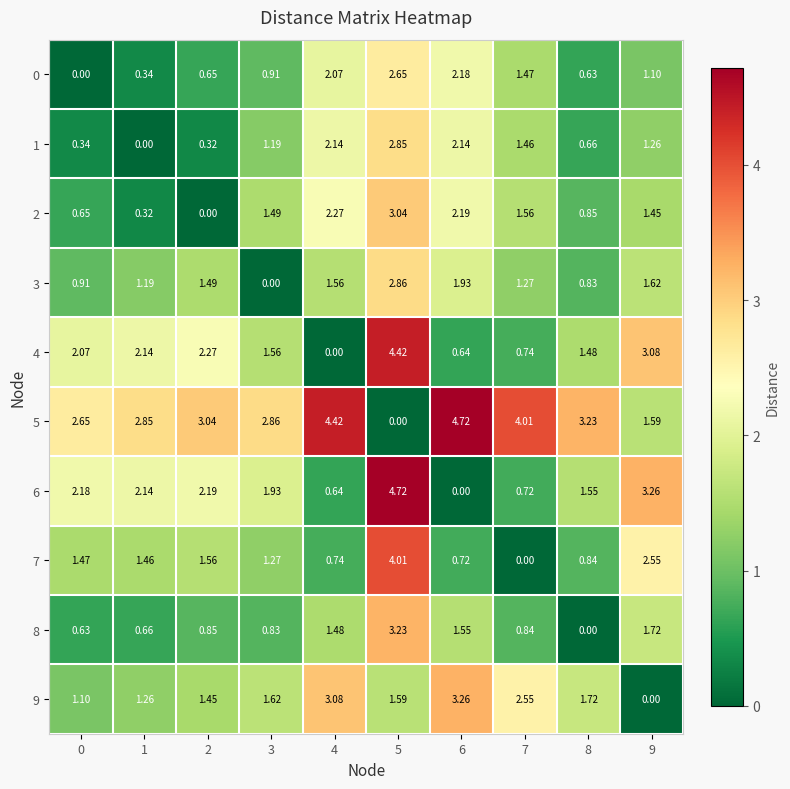

Is the value of 8 at 6 greater than the value of 6 at 6?

Yes